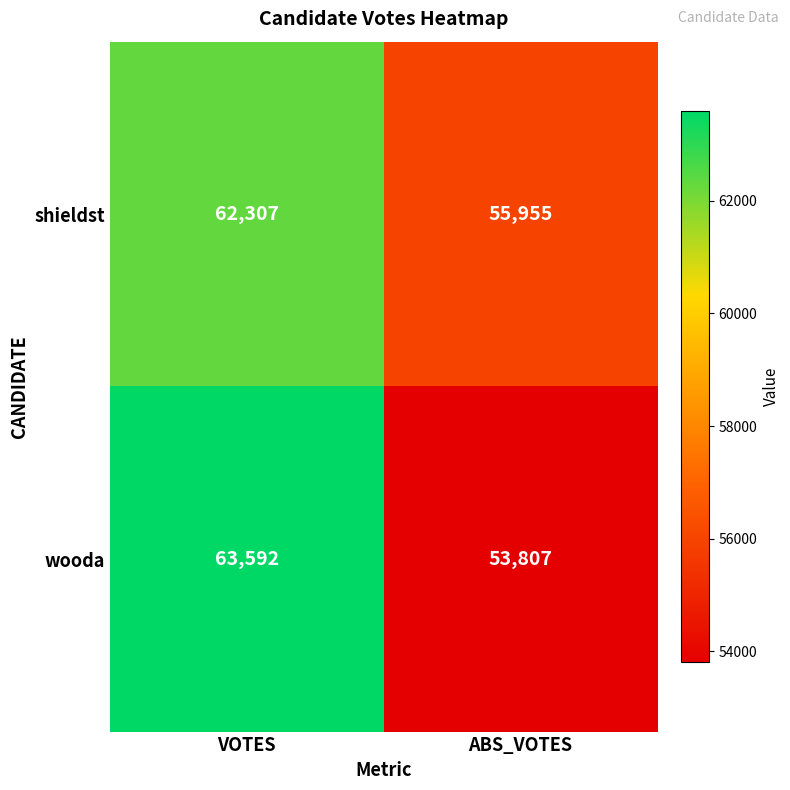

What is the minimum value shown in the chart?

53807